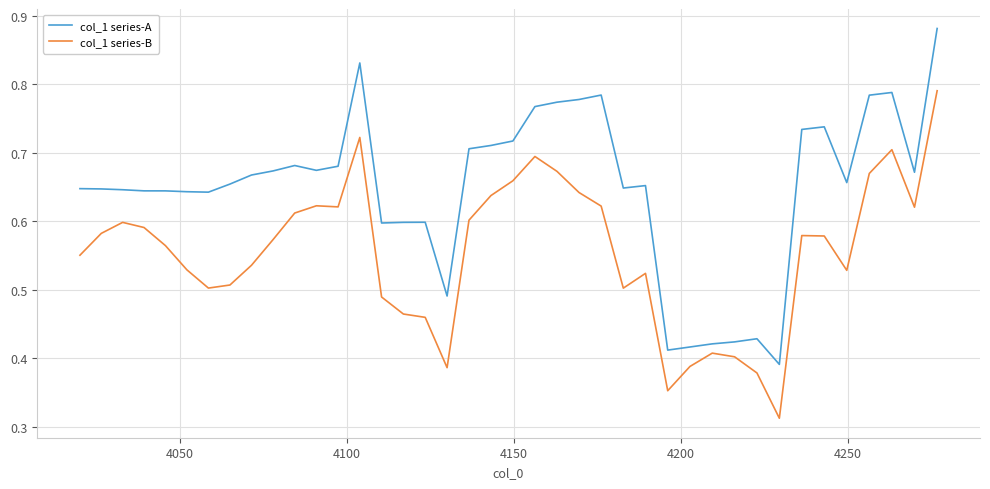

Rank the series by their average value, from lowest to highest.

col_1 series-B, col_1 series-A